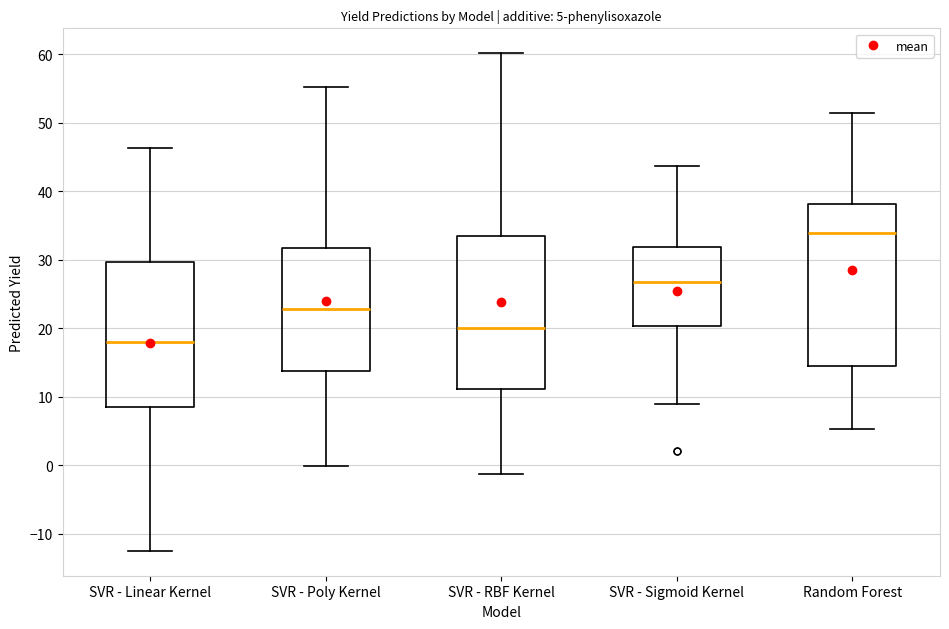

Which box is the tallest, from its lower edge to its upper edge?

Random Forest